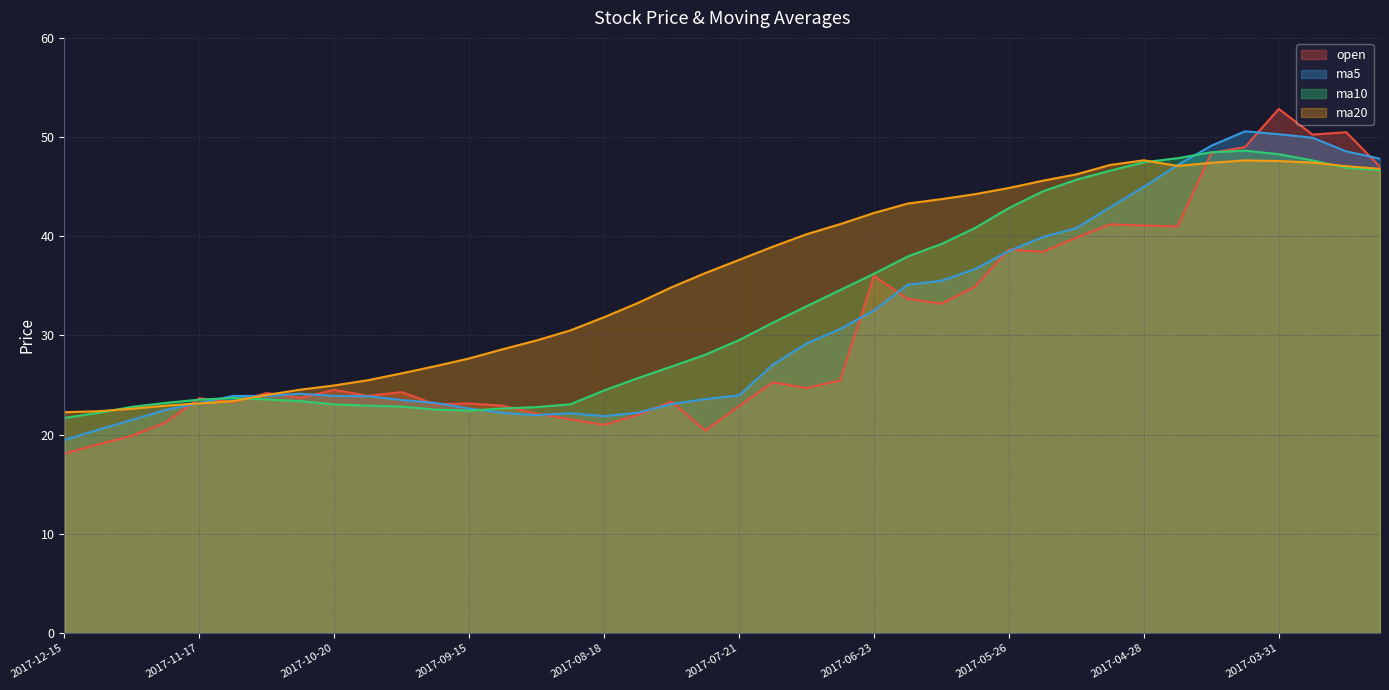

In ma10, how many points are higher than both neighbors (excluding endpoints)?

2